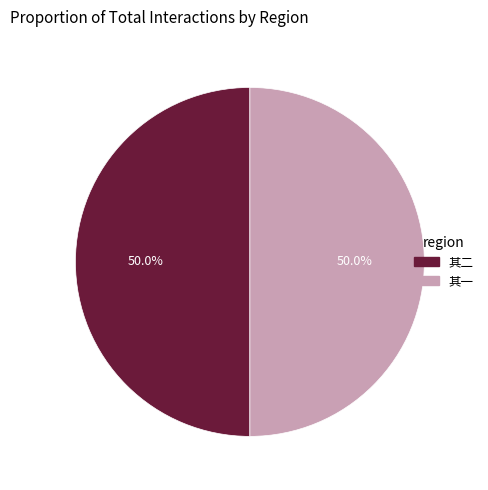

How many segments does this pie chart have?

2